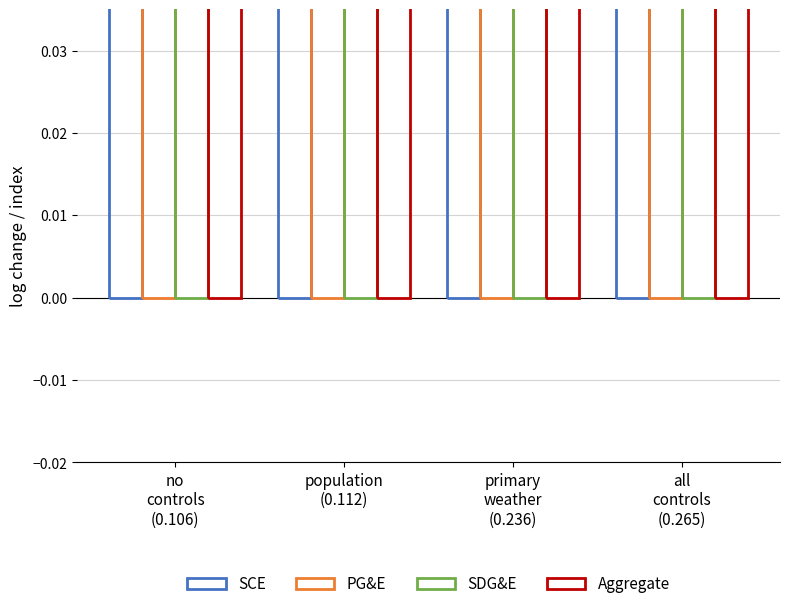

List the series in order of their peak value, lowest first.

SDG&E, PG&E, Aggregate, SCE